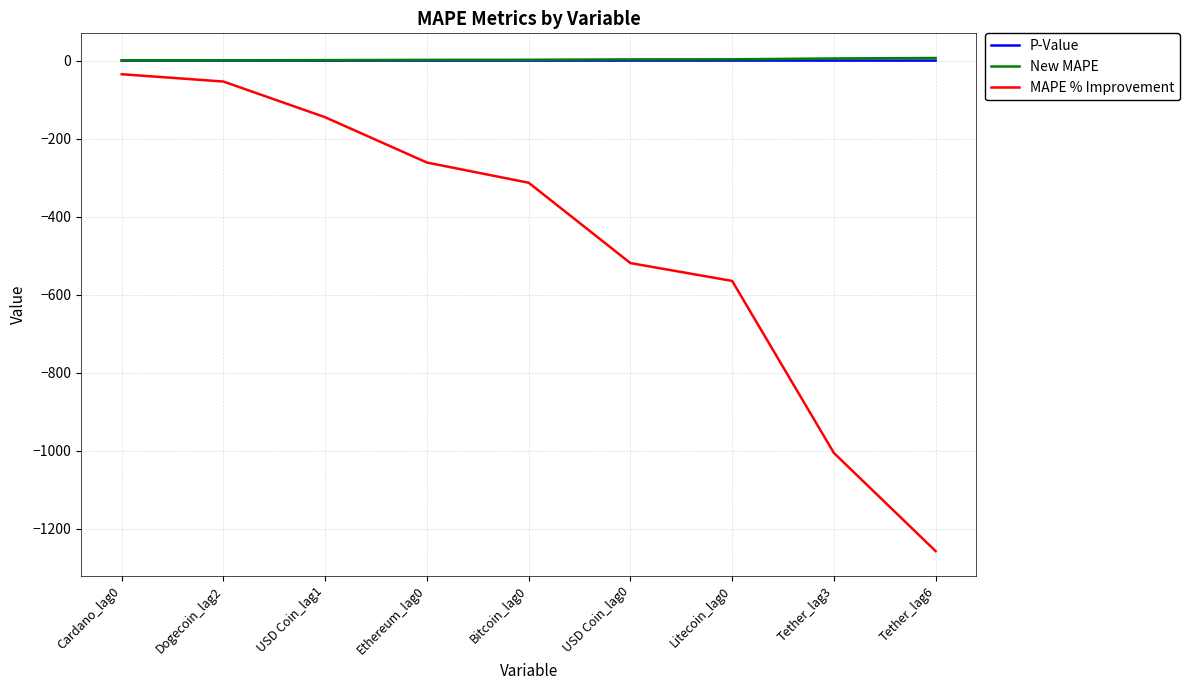

What is the sum of all P-Value values?

0.1